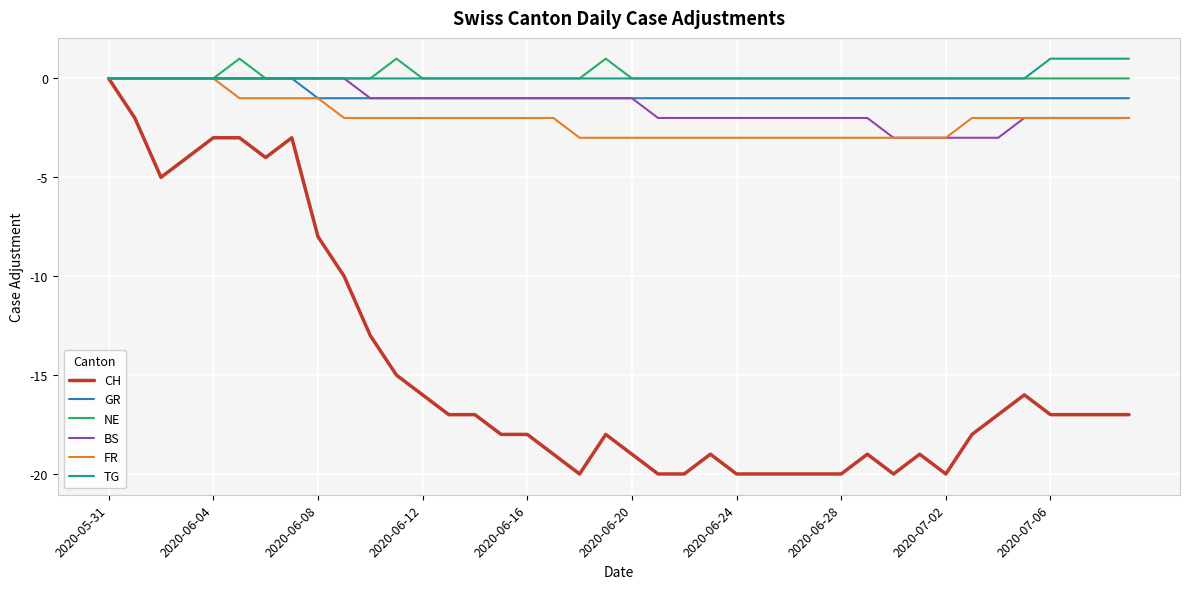

Which series has the widest spread of values?

CH